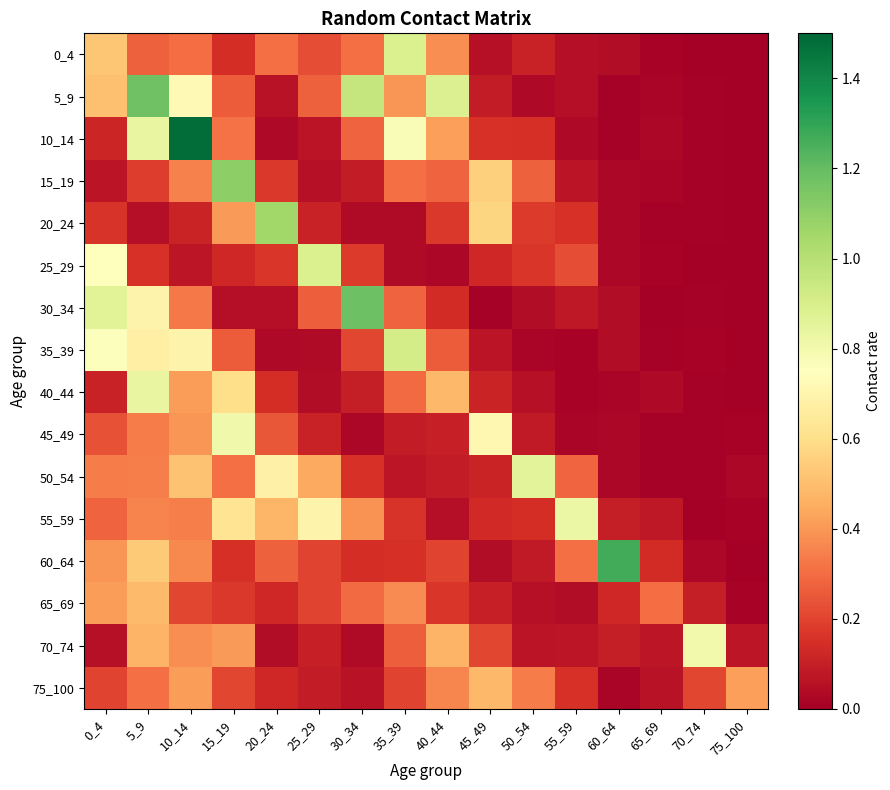

What is the spread (max minus min) of values at 45_49?

0.7